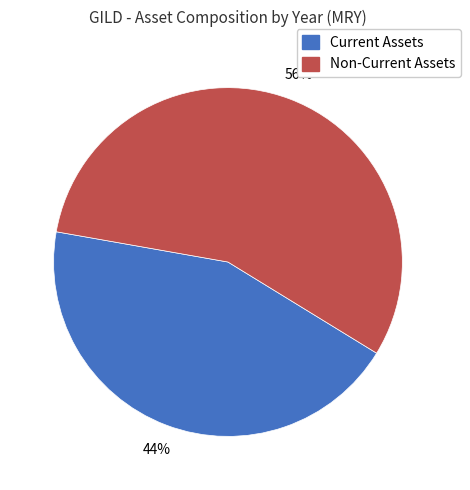

To the nearest percent, what is the average slice percentage?

50%